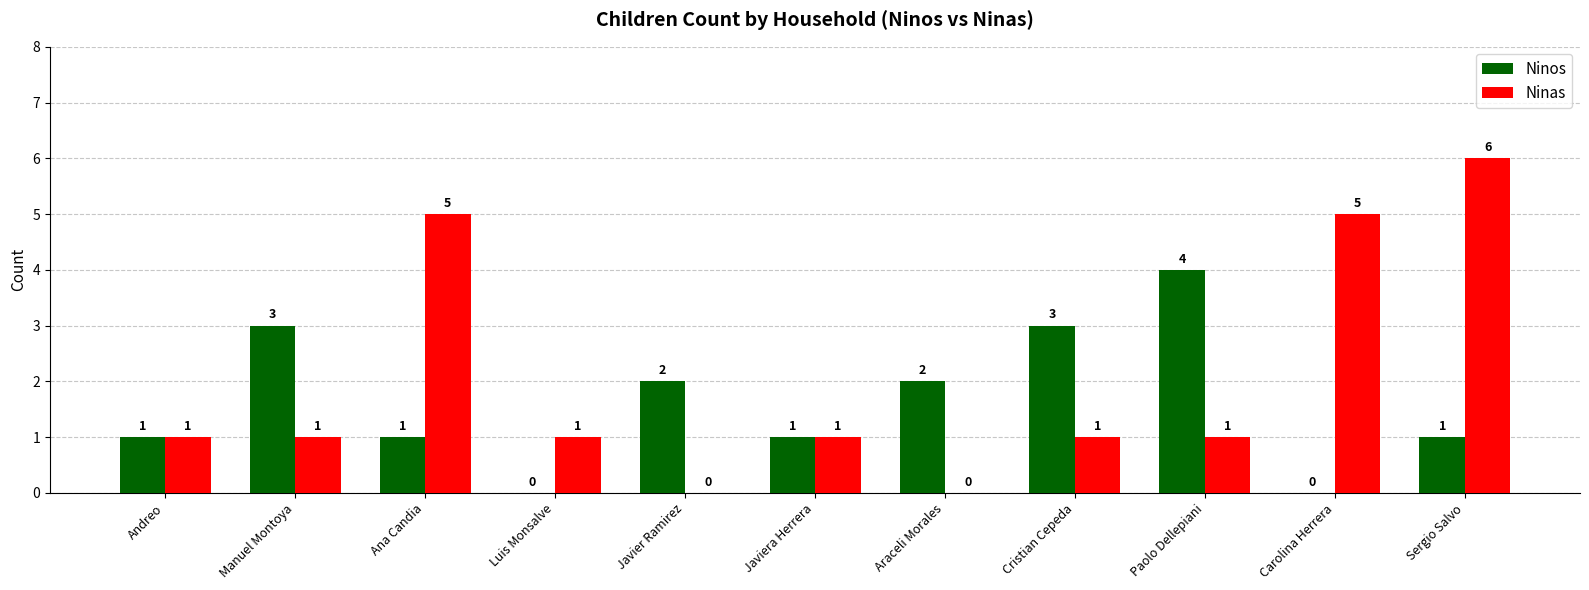

Which category has the highest value across all series?

Sergio Salvo